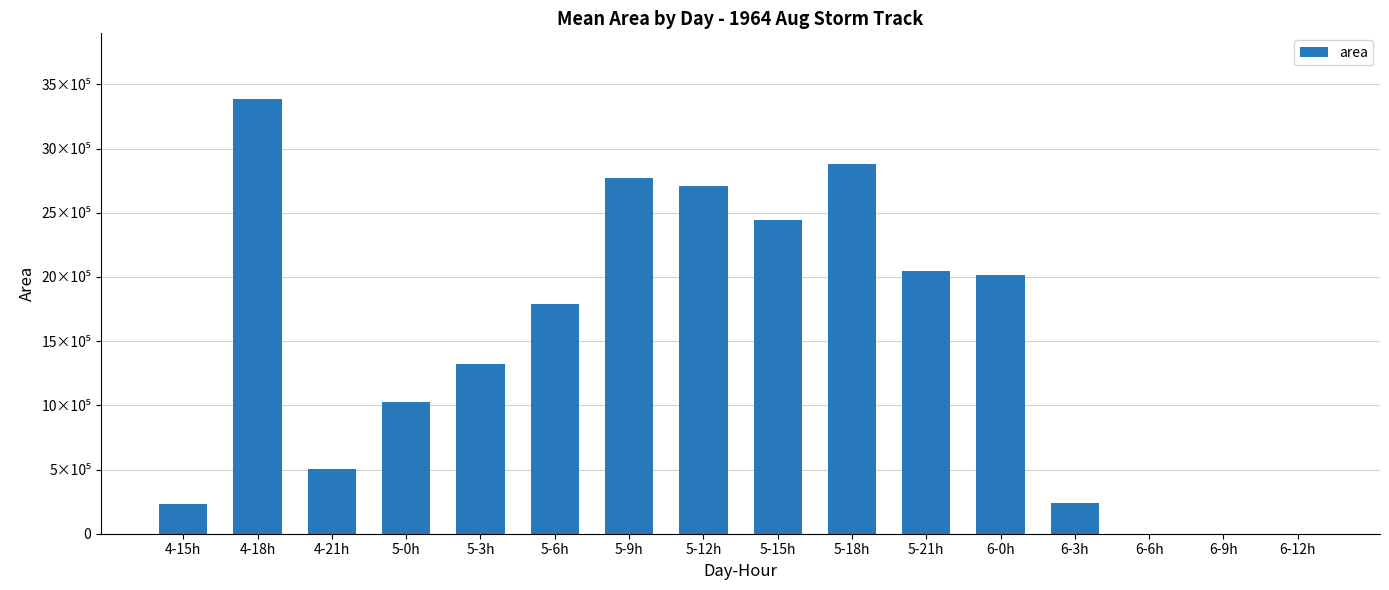

How many bars are there in total?

16